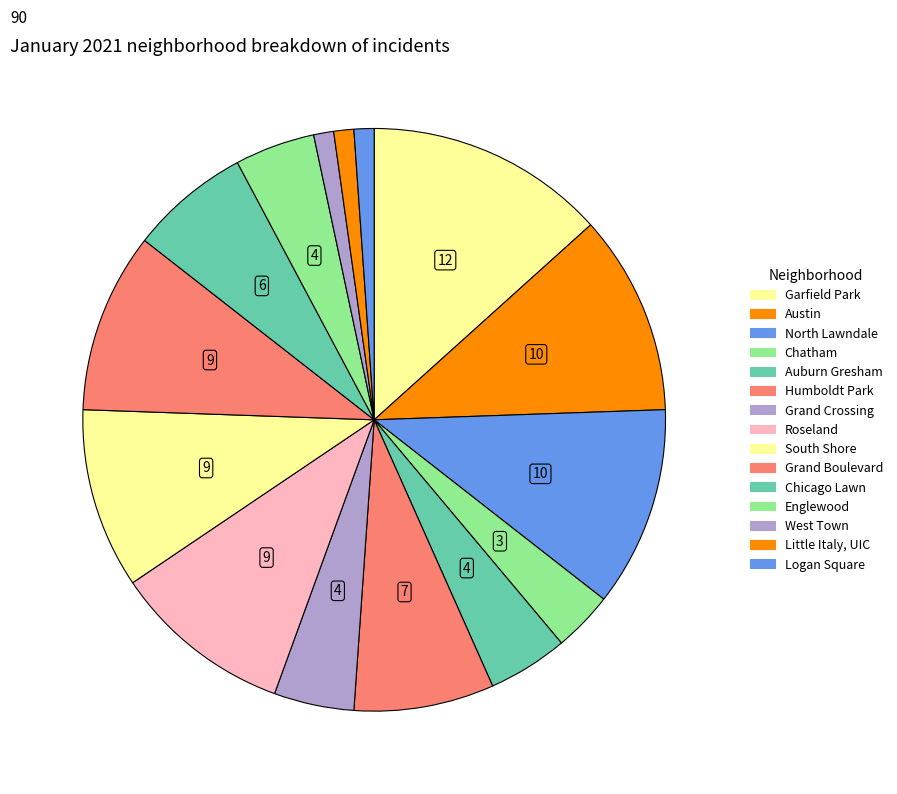

What percentage is the Auburn Gresham slice, to the nearest percent?

4%